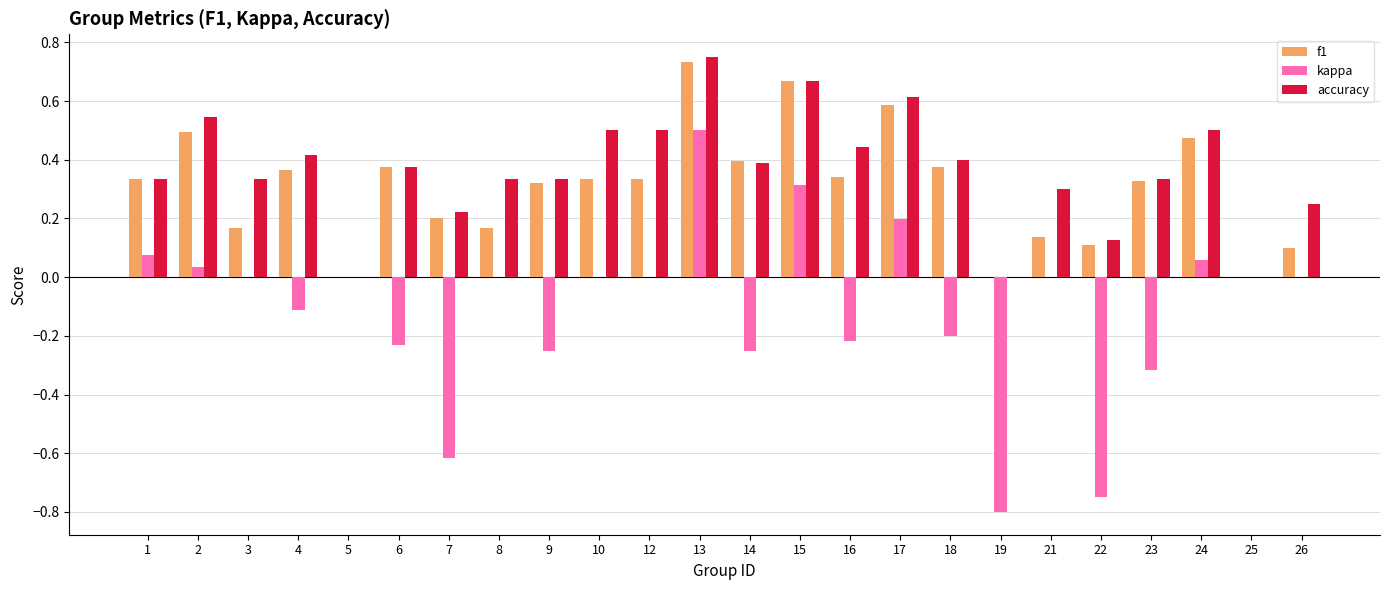

What is the sum of all f1 values?

7.3